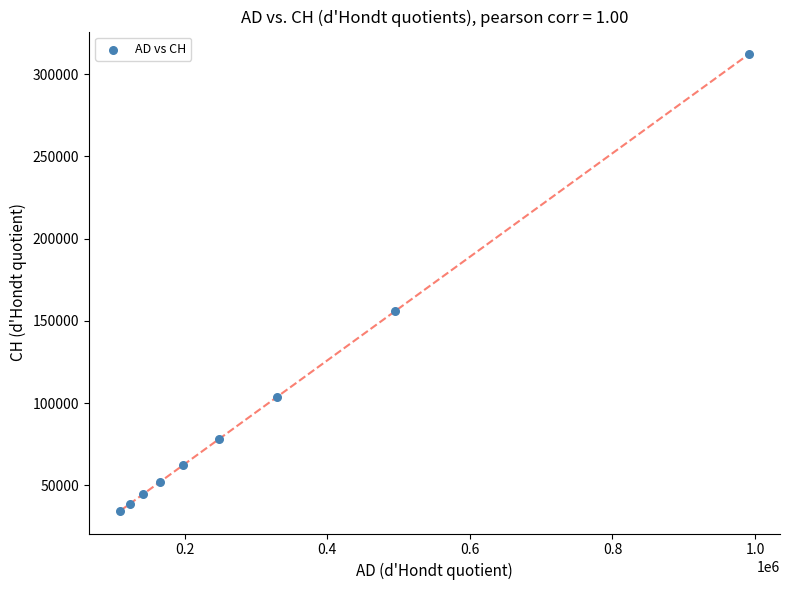

What is the average X value?

311440.8